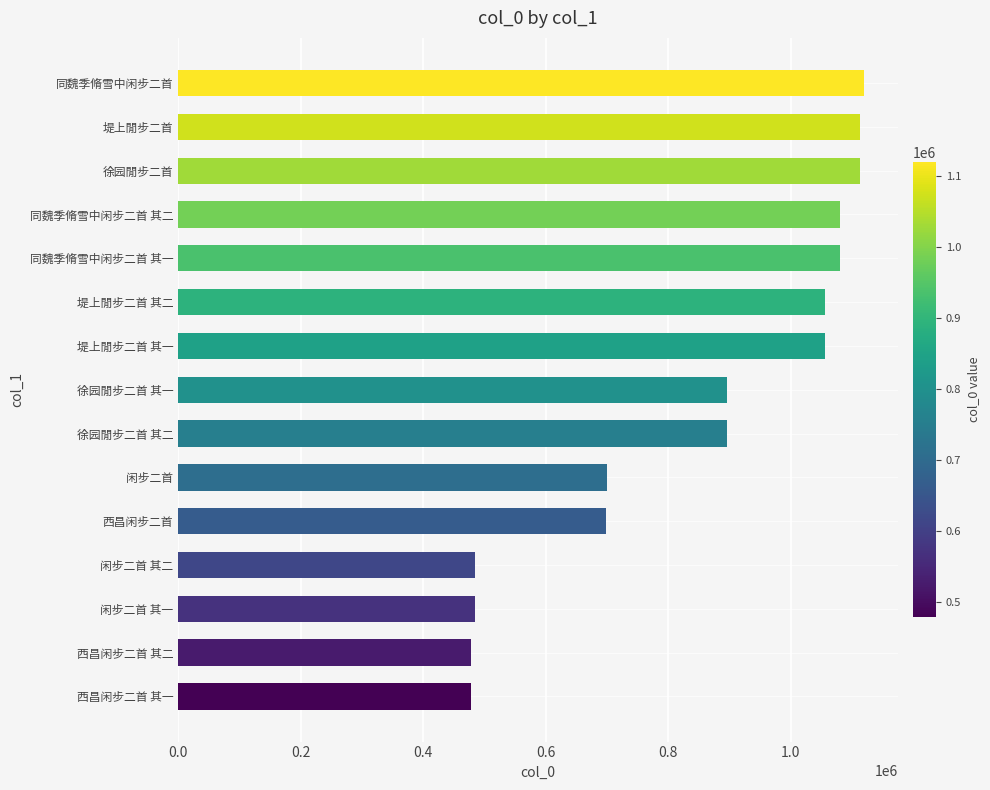

What is the difference between the second highest and second lowest values?

634670